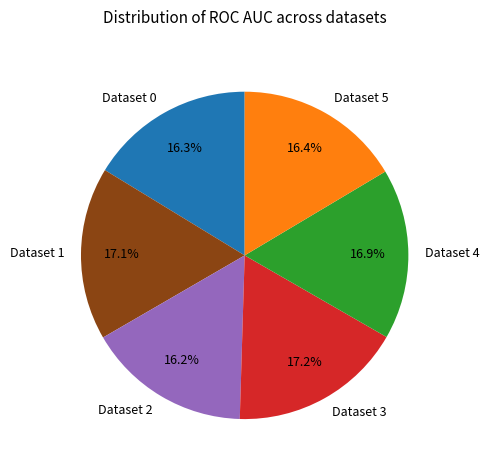

How many slices are in this pie chart?

6